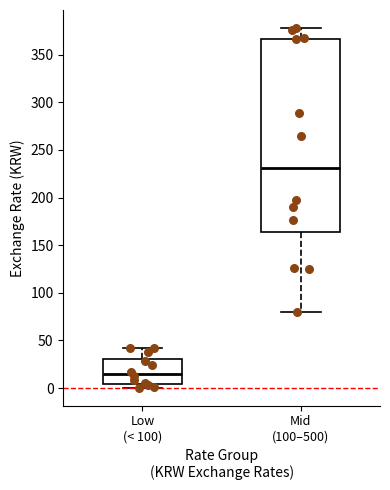

Reading left to right, transcribe this box plot: for each box, give where its median line is, the range the box spans, and where its two whiskers end, as read against the y-axis. The values are not printed on the chart, so give them approximately, as read against the axis.

Low (< 100): median 15, box 5 to 30, whiskers 0 to 40
Mid (100–500): median 230, box 165 to 365, whiskers 80 to 380